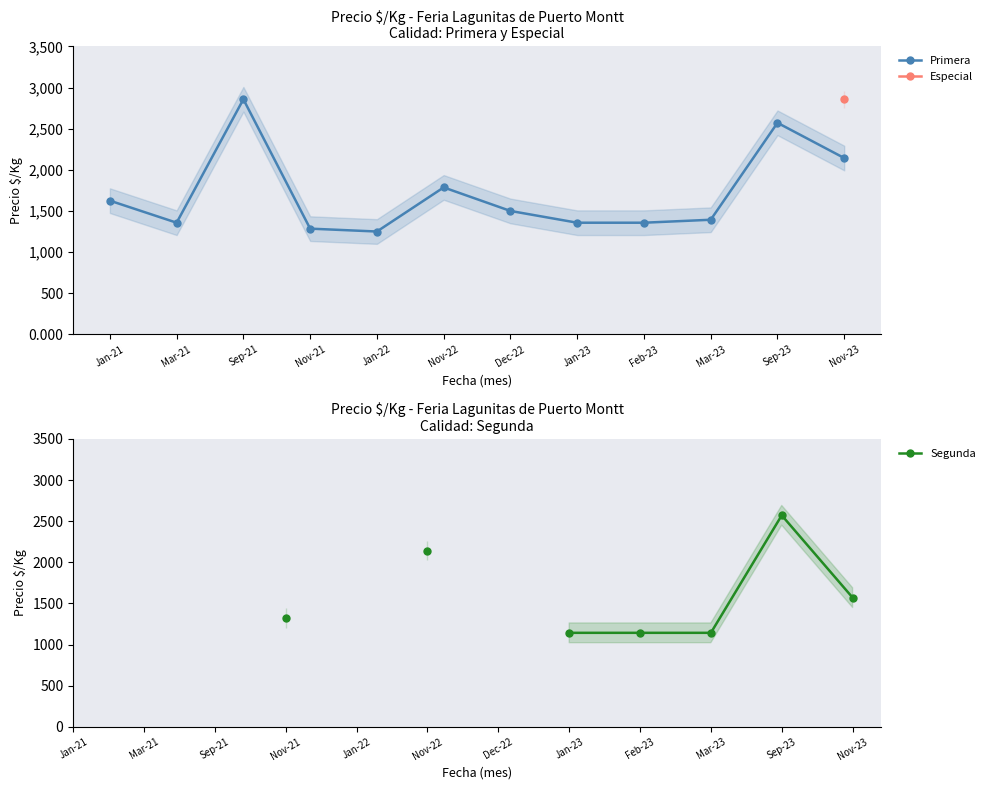

What position from the right is Feb-23?

4